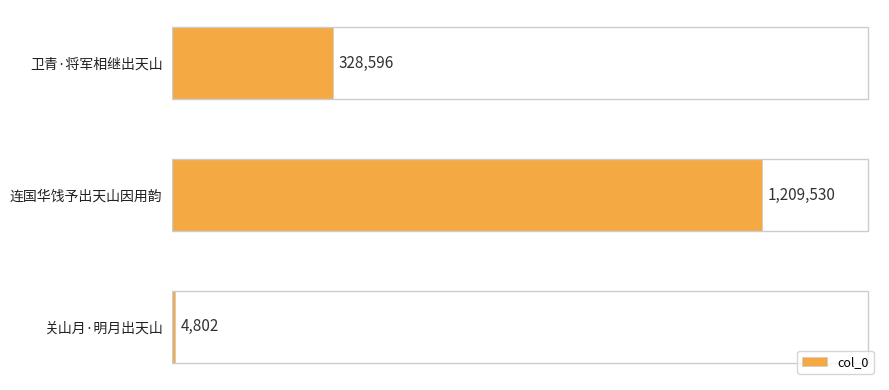

What is the change in value from 卫青·将军相继出天山 to 关山月·明月出天山?

-323794